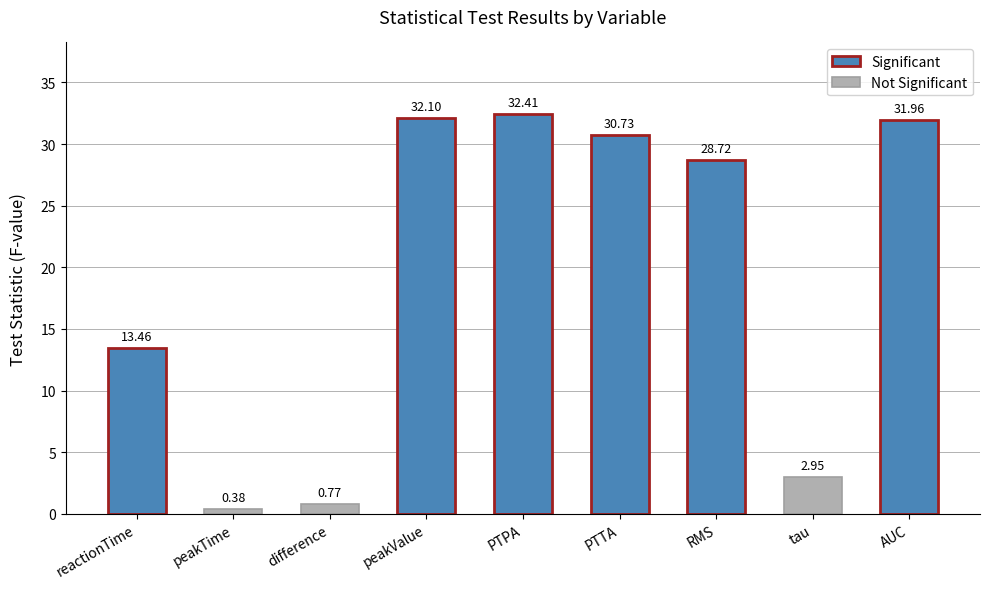

Approximately how many times larger is the value at peakValue compared to reactionTime?

2.4